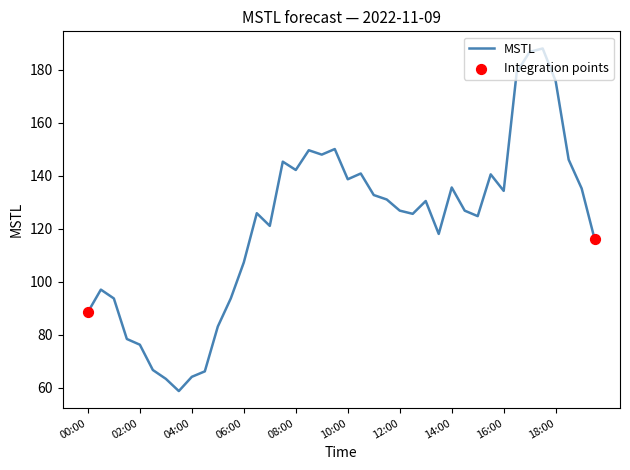

What is the maximum value shown in the chart?

188.0